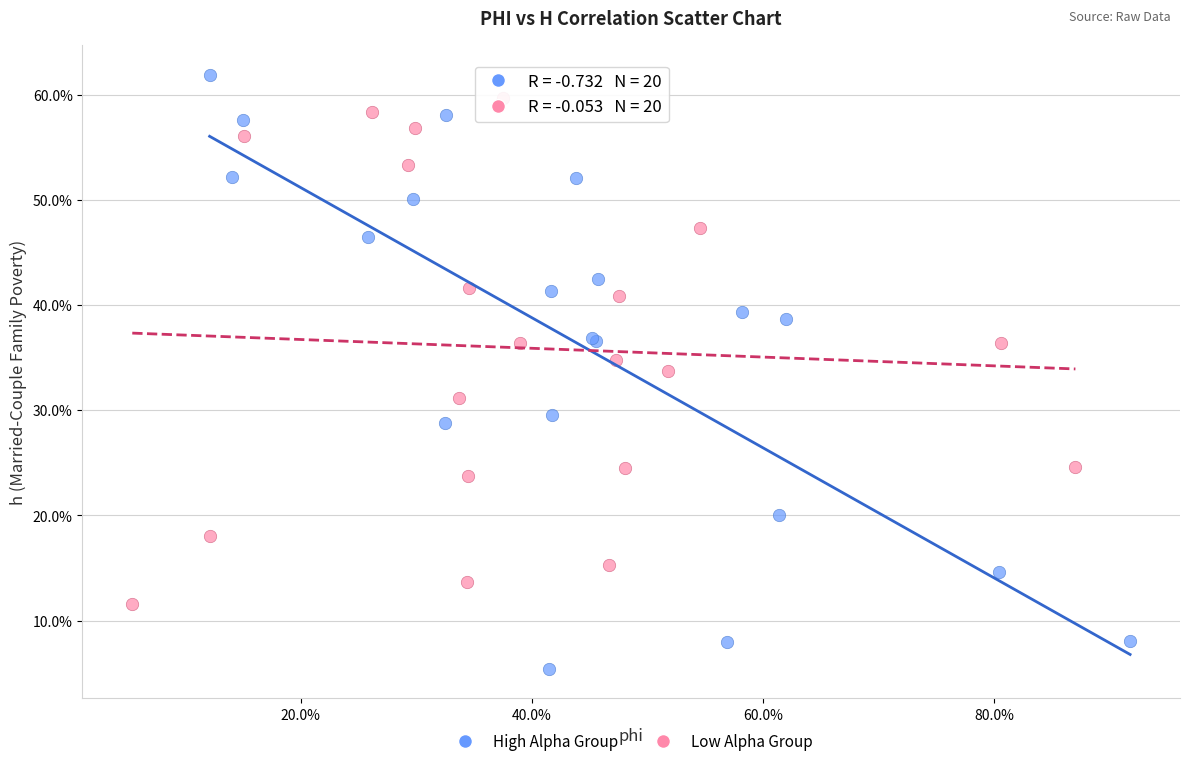

Which series has the largest Y range (max minus min)?

High Alpha Group